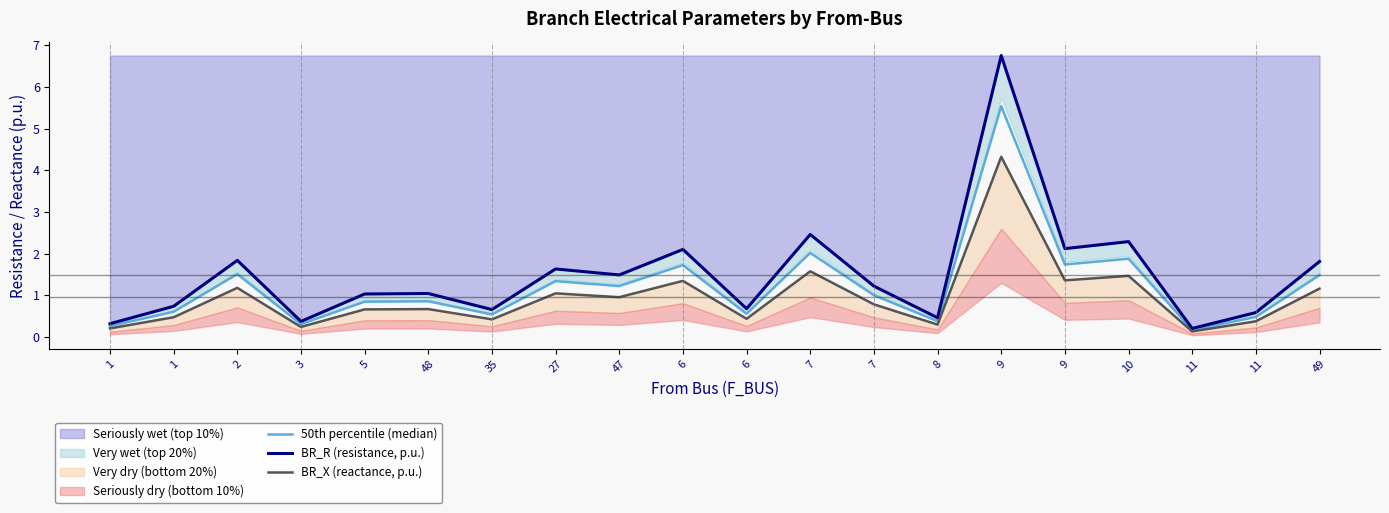

At which label does BR_R (resistance, p.u.) reach its minimum?

11